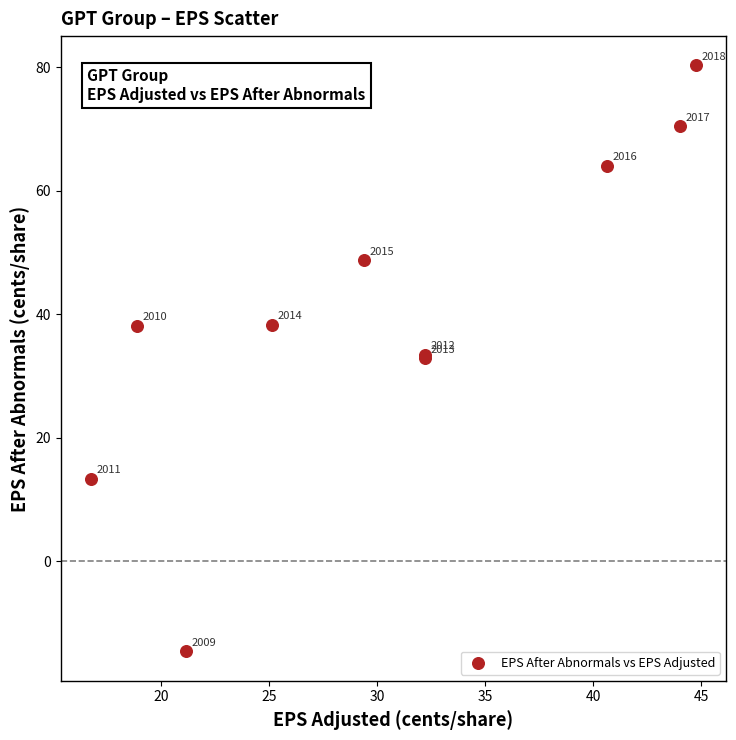

What Y value in the scatter plot is closest to 32?

32.9